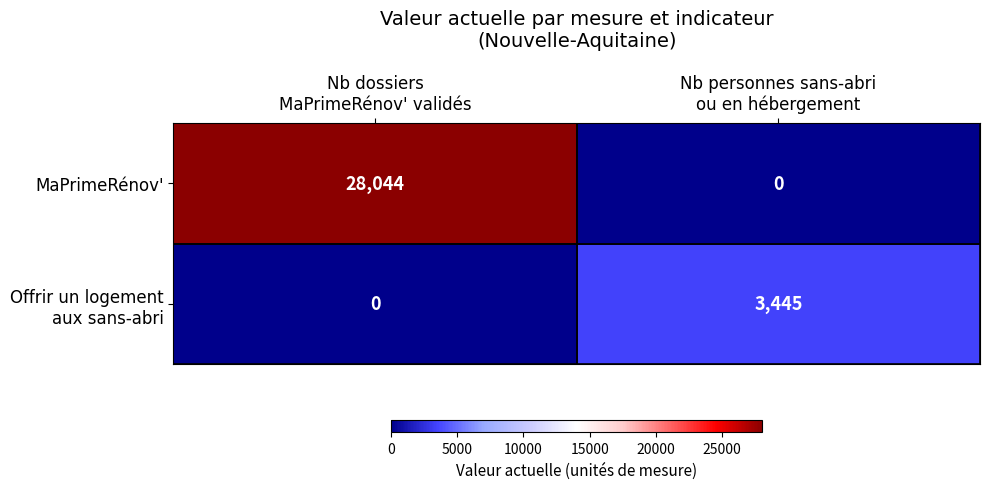

What is the greatest value displayed?

28044